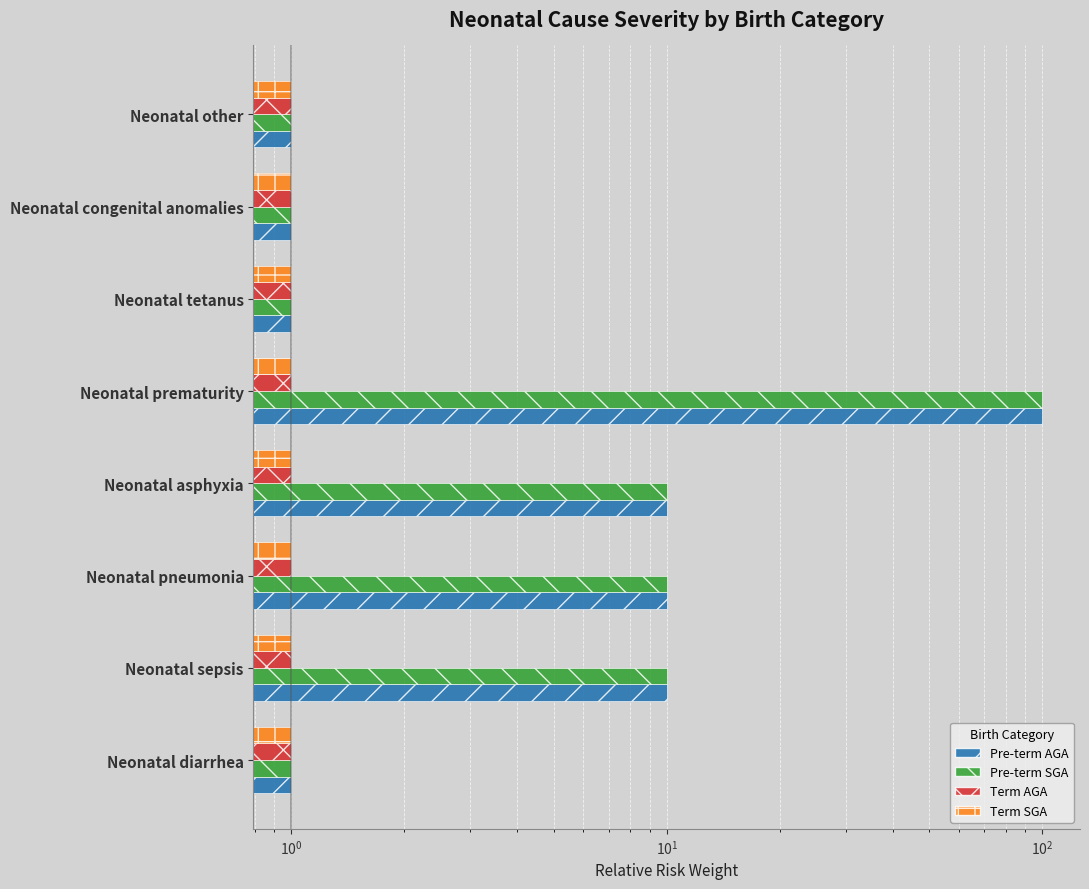

Which series has the largest range (max minus min)?

Pre-term AGA